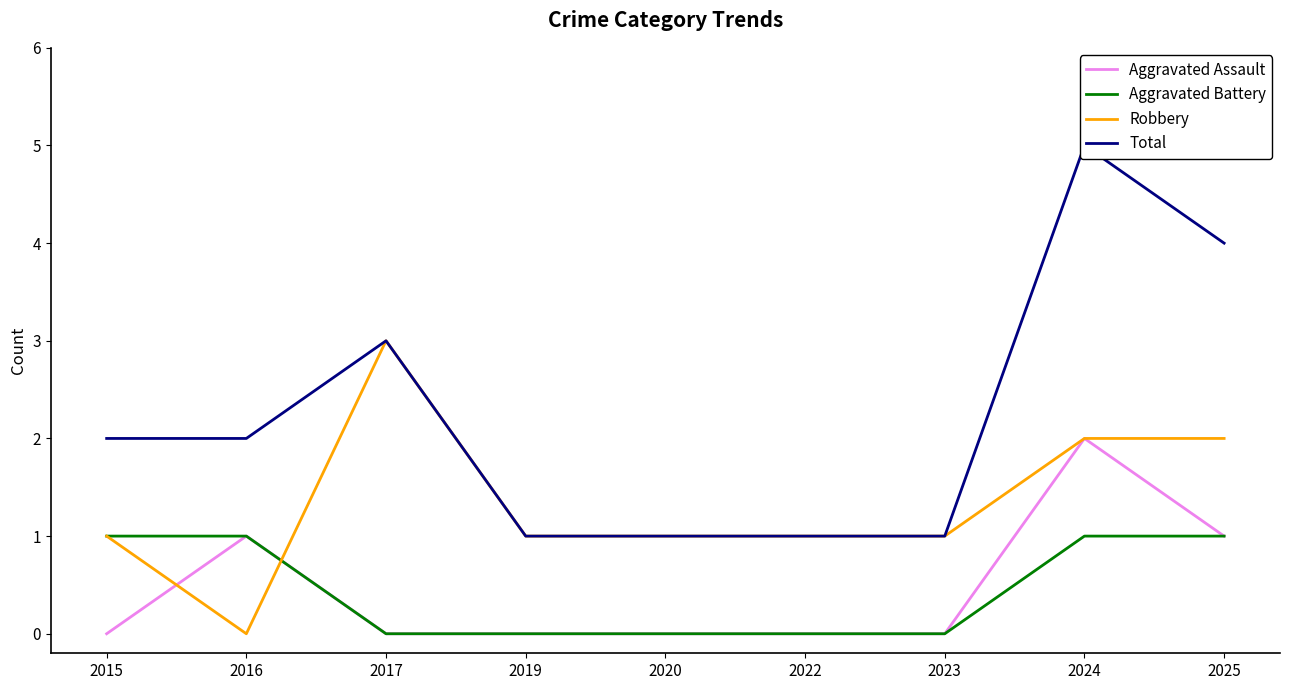

What is the sum of the Total values at 2020 and 2022?

2